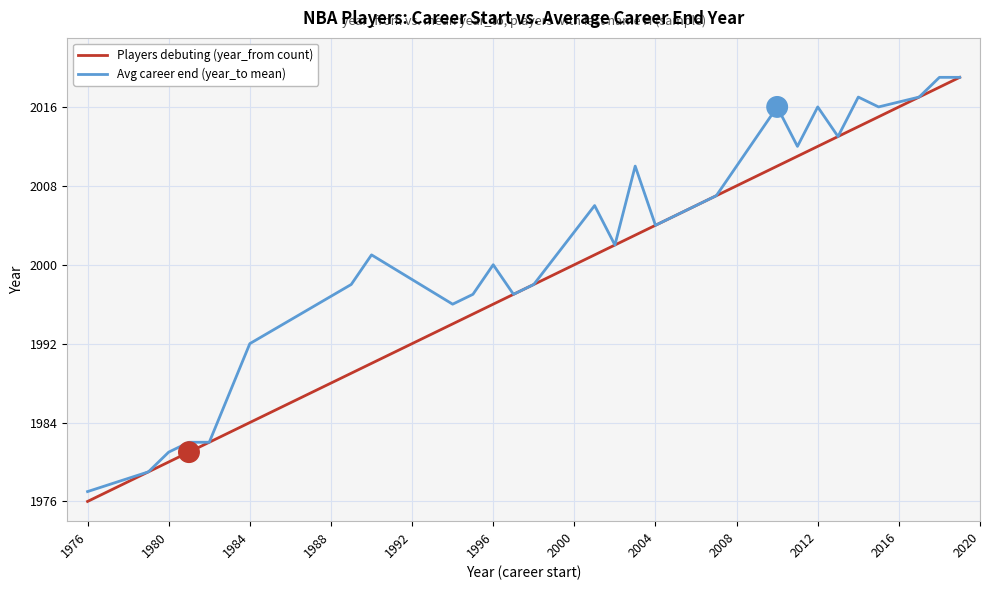

List the series in order of their overall mean, highest first.

Avg career end (year_to mean), Players debuting (year_from count)